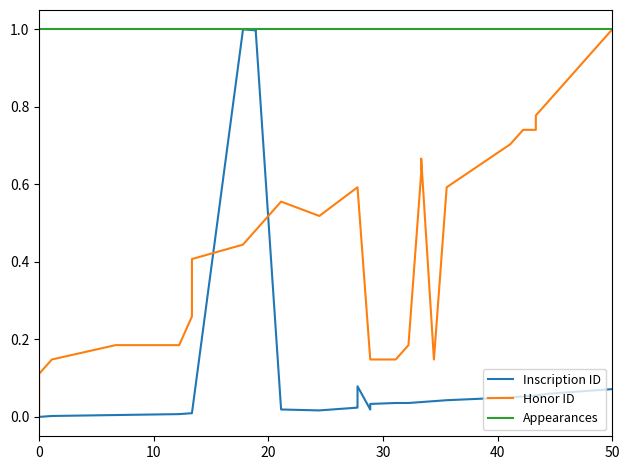

True or false: Honor ID and Inscription ID intersect in this chart.

True